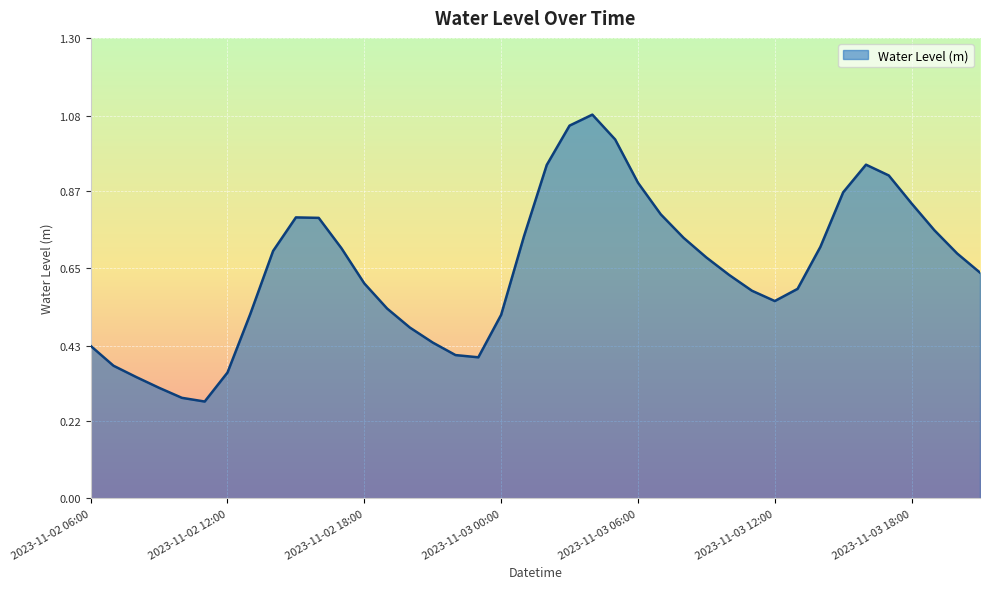

What is the difference between the second highest and minimum values?

0.8